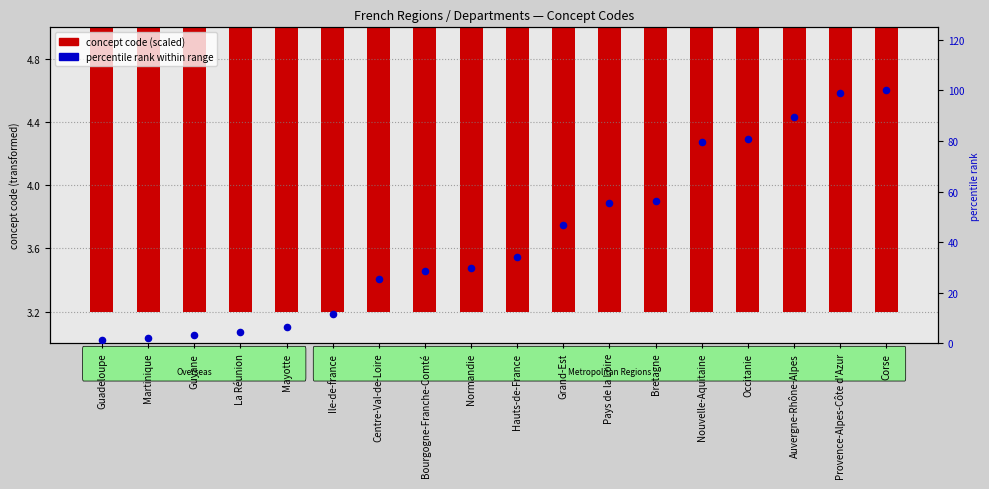

At which category is the sum across all series the highest?

Corse